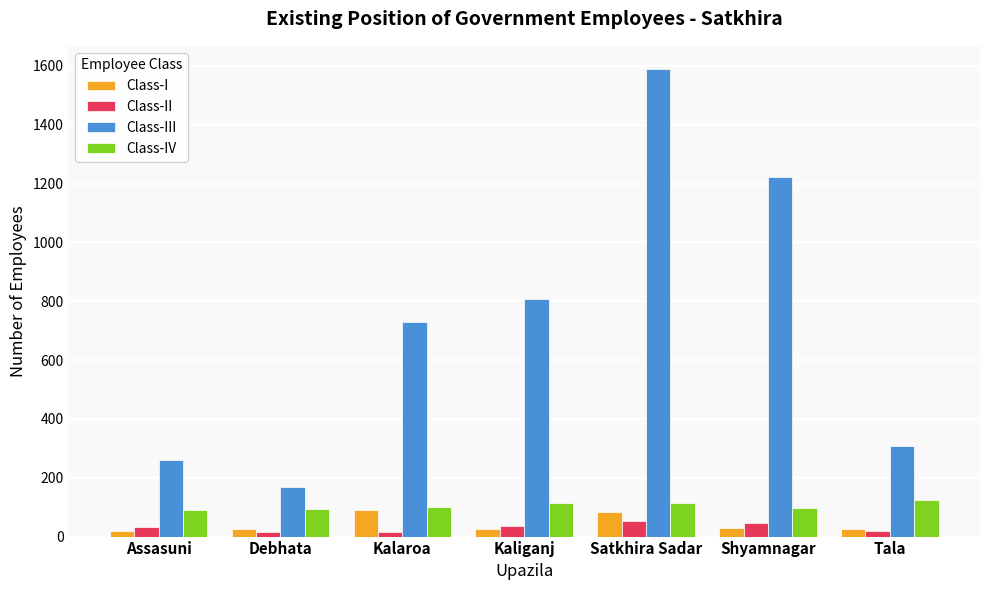

How many bars are there in each group?

4